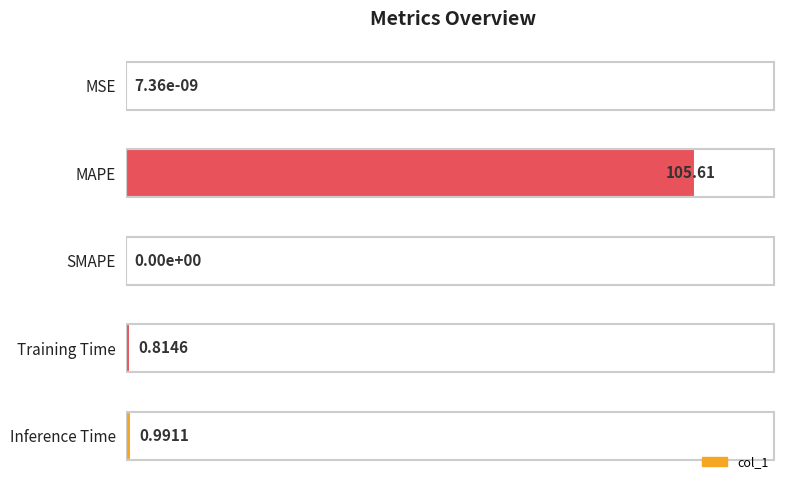

What is the sum of all values?

101.7